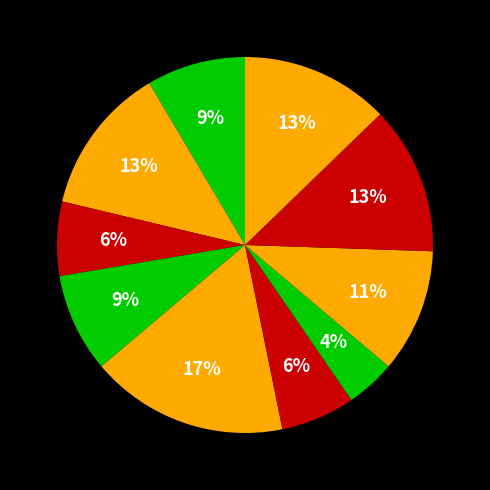

Count the number of slices in the pie.

10